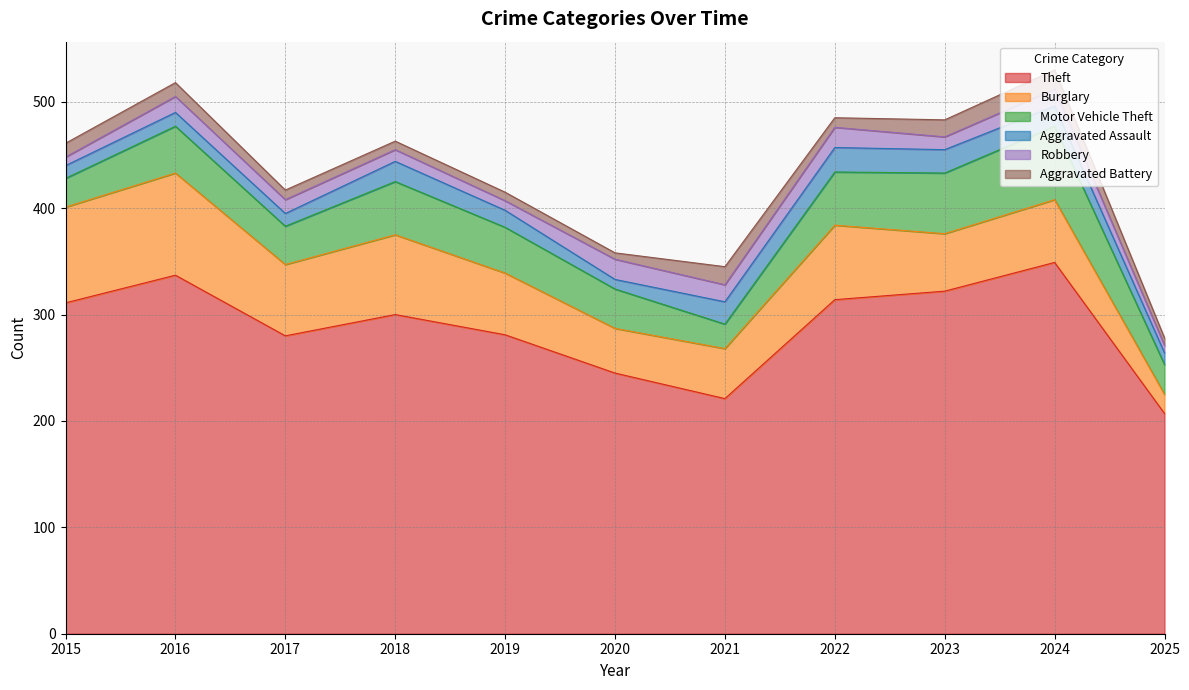

At which category is the sum across all series the highest?

2024